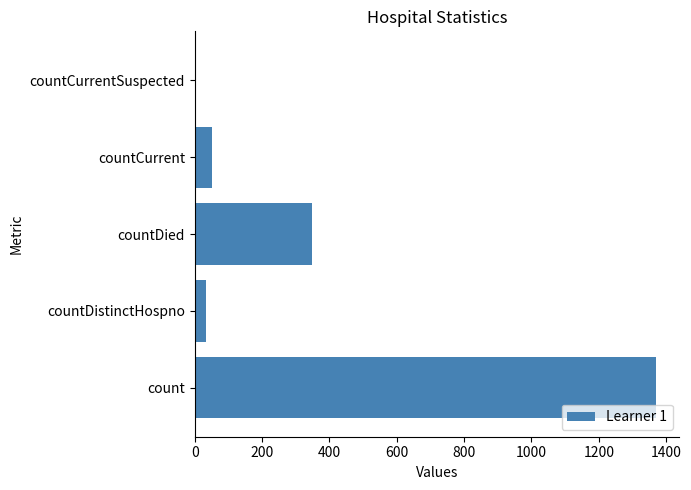

How many positive values are there?

4